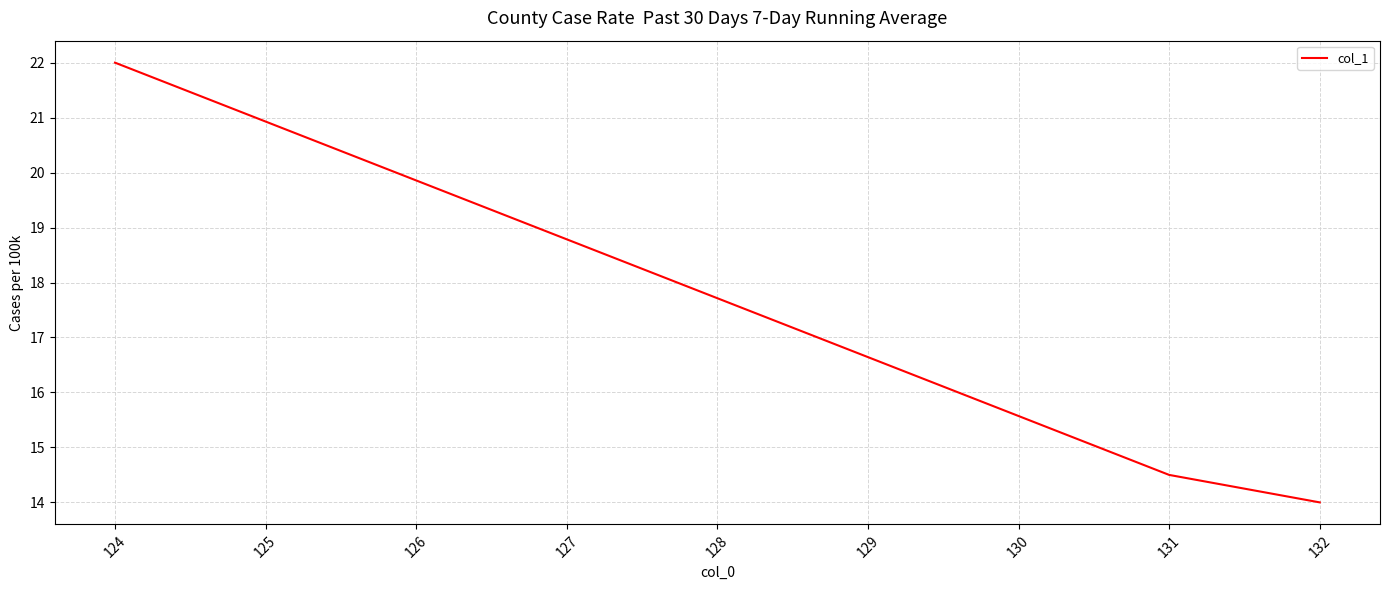

Reading left to right, what are all the values shown in this chart?

22.0	14.5	14.0